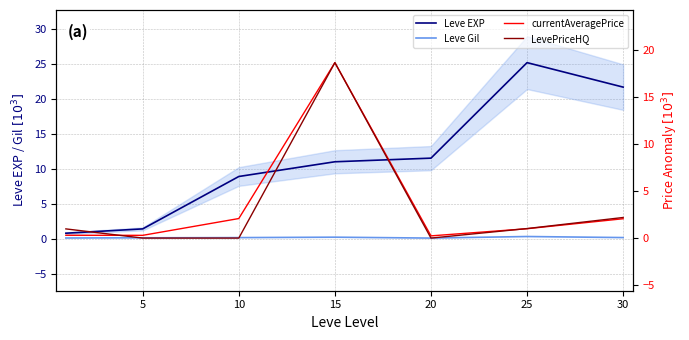

Does the chart have visible grid lines?

Yes